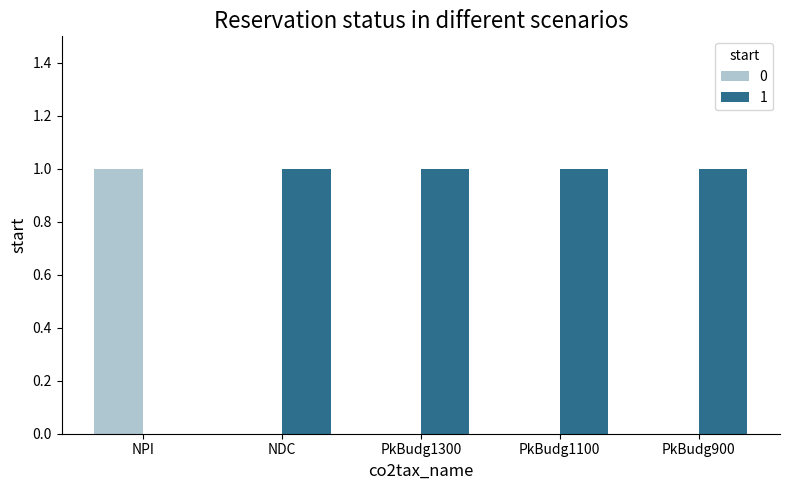

Reading right to left, list all the values displayed in this chart.

0: PkBudg900=0	PkBudg1100=0	PkBudg1300=0	NDC=0	NPI=1
1: PkBudg900=1	PkBudg1100=1	PkBudg1300=1	NDC=1	NPI=0